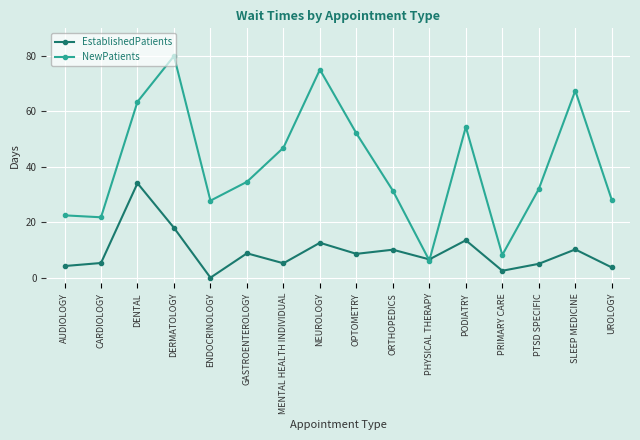

In EstablishedPatients, how many points are lower than both neighbors (excluding endpoints)?

5